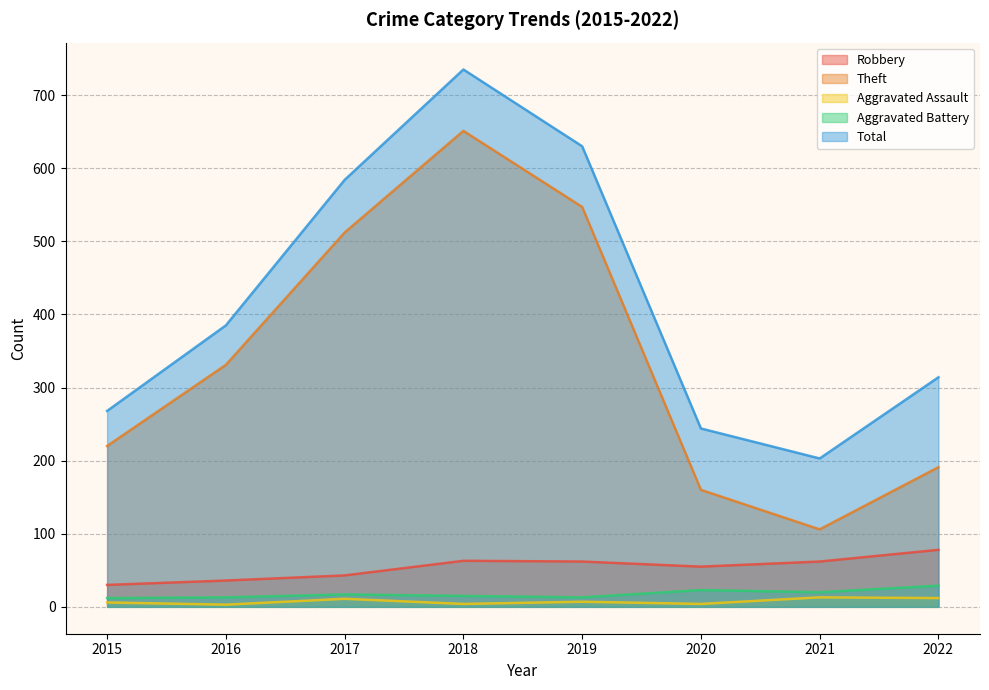

The value of Total at 2015 is 268. True or false?

True